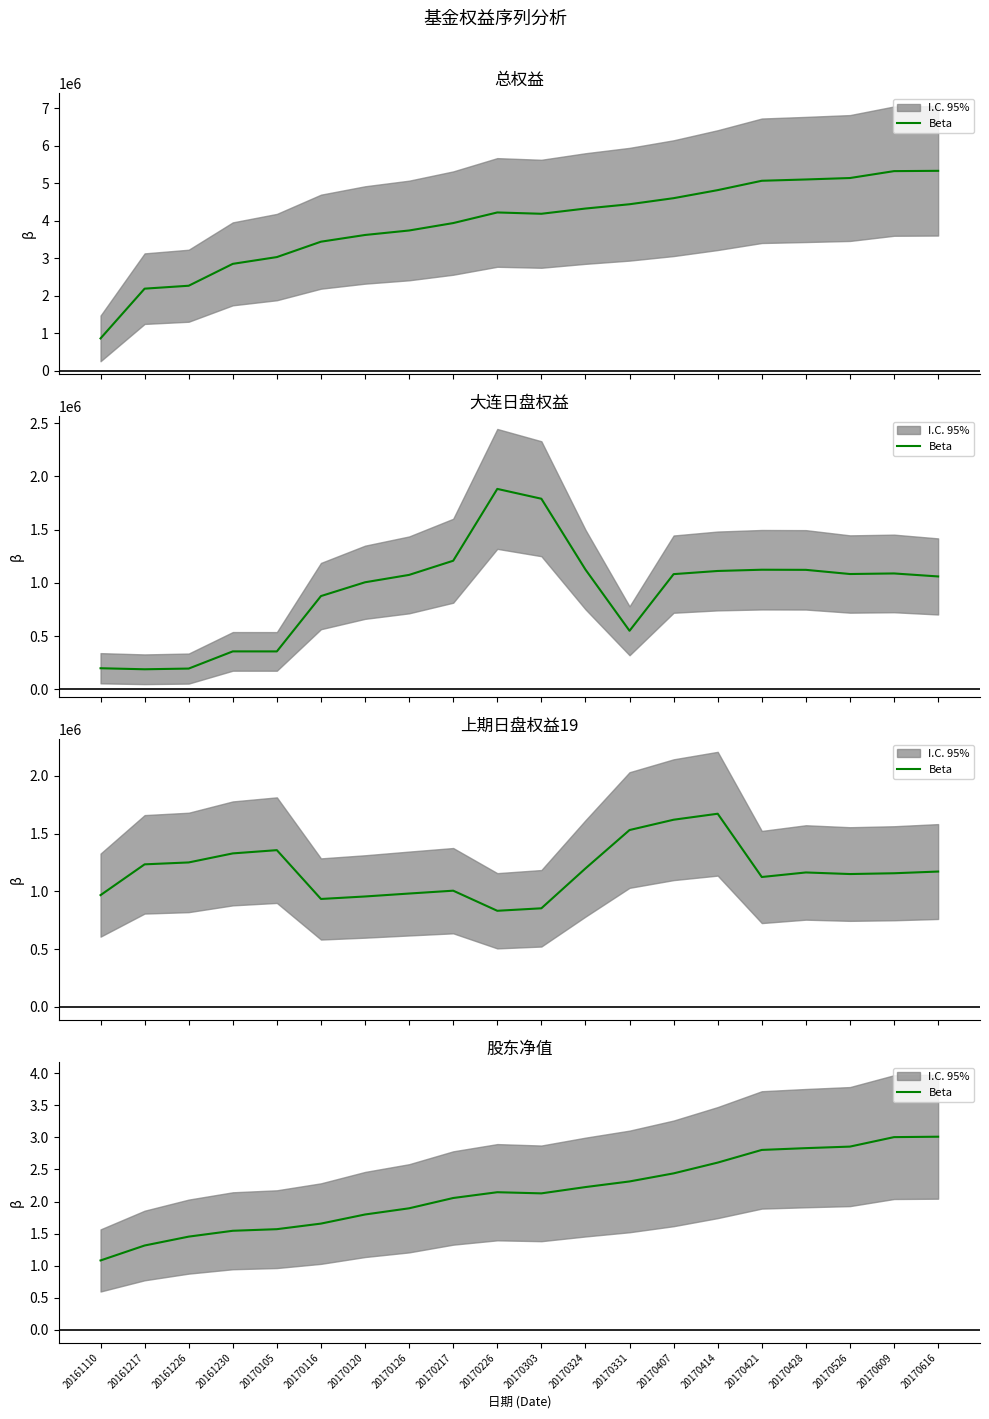

True or false: the data has more than 0 interior local peaks.

True